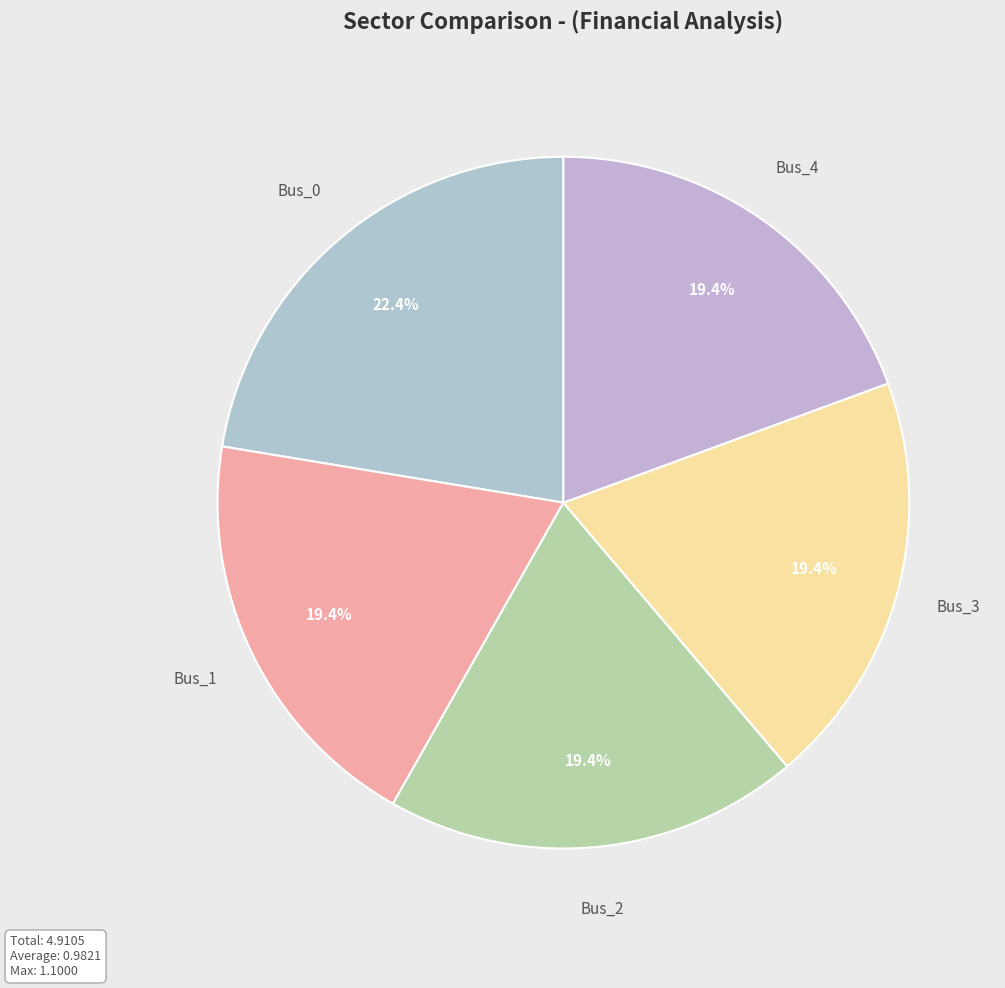

How many slices are in this pie chart?

5